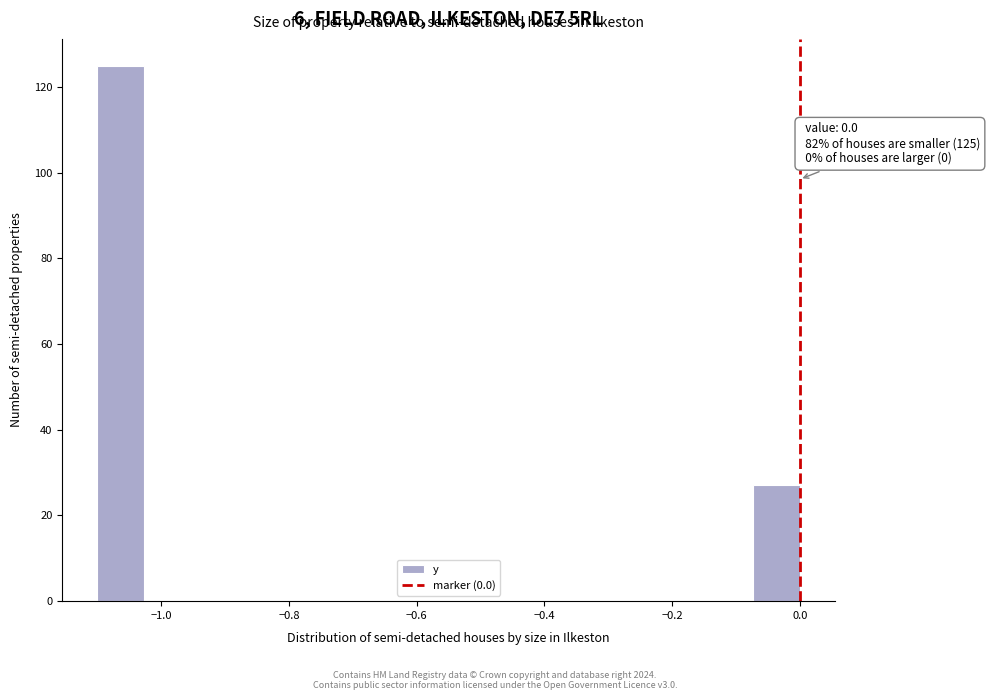

Read against the x-axis, roughly where is the centre of the tallest bar?

-1.06